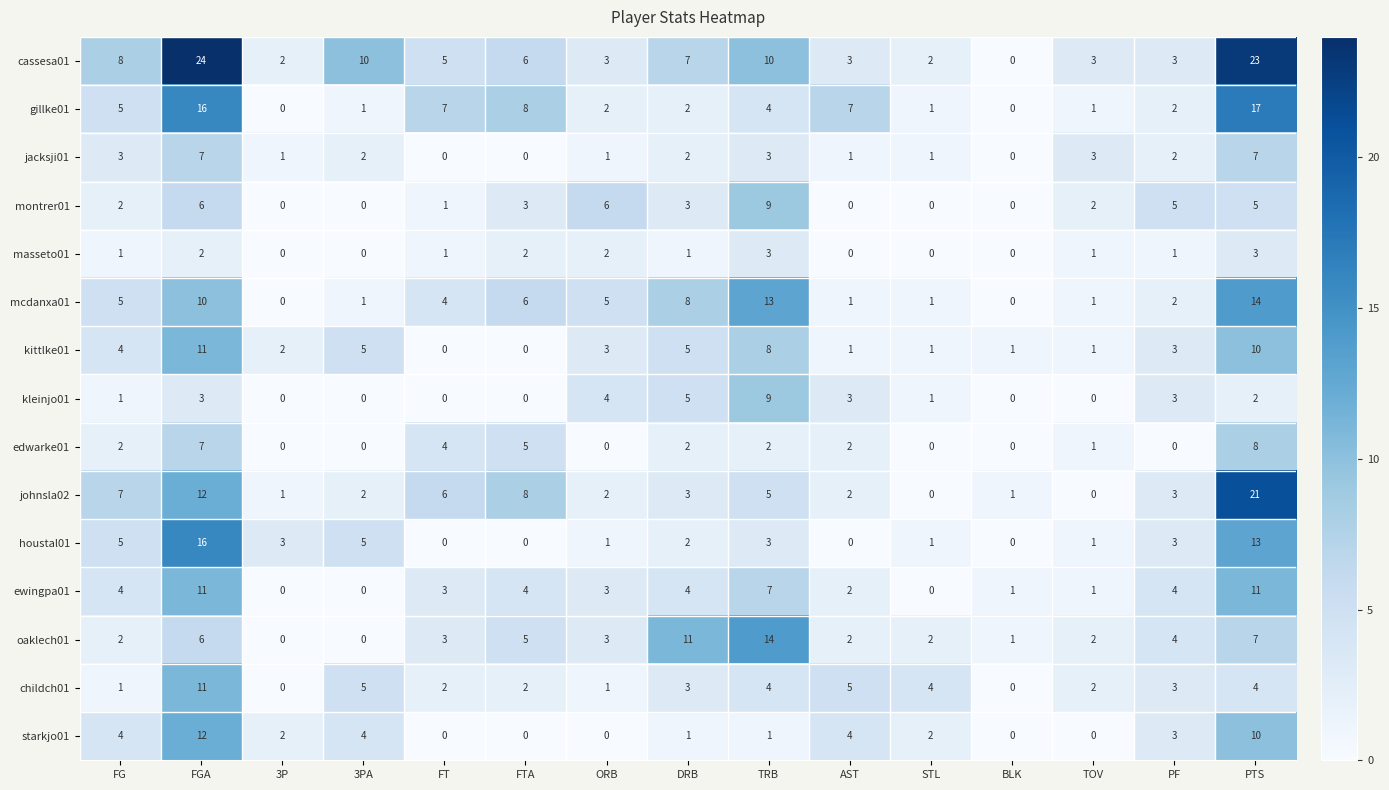

Which series has the widest spread of values?

cassesa01